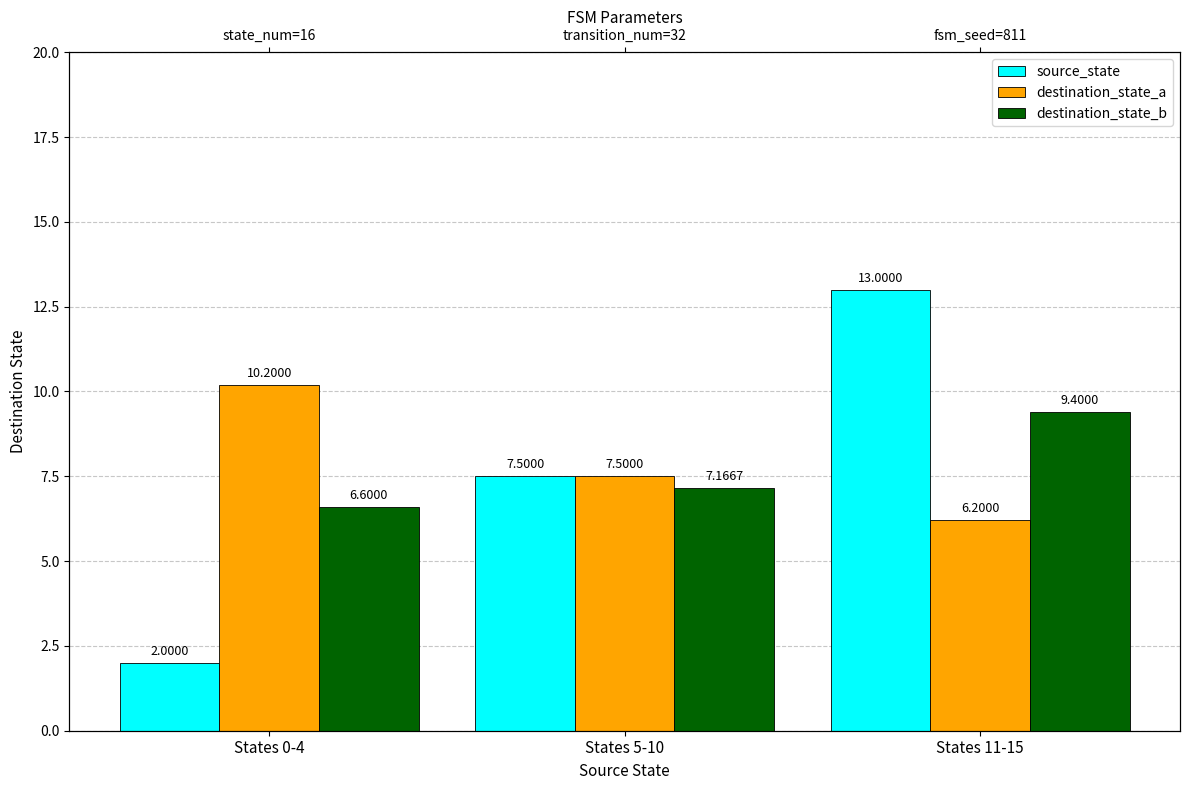

What is the difference between the maximum and minimum values in the destination_state_b series?

2.8